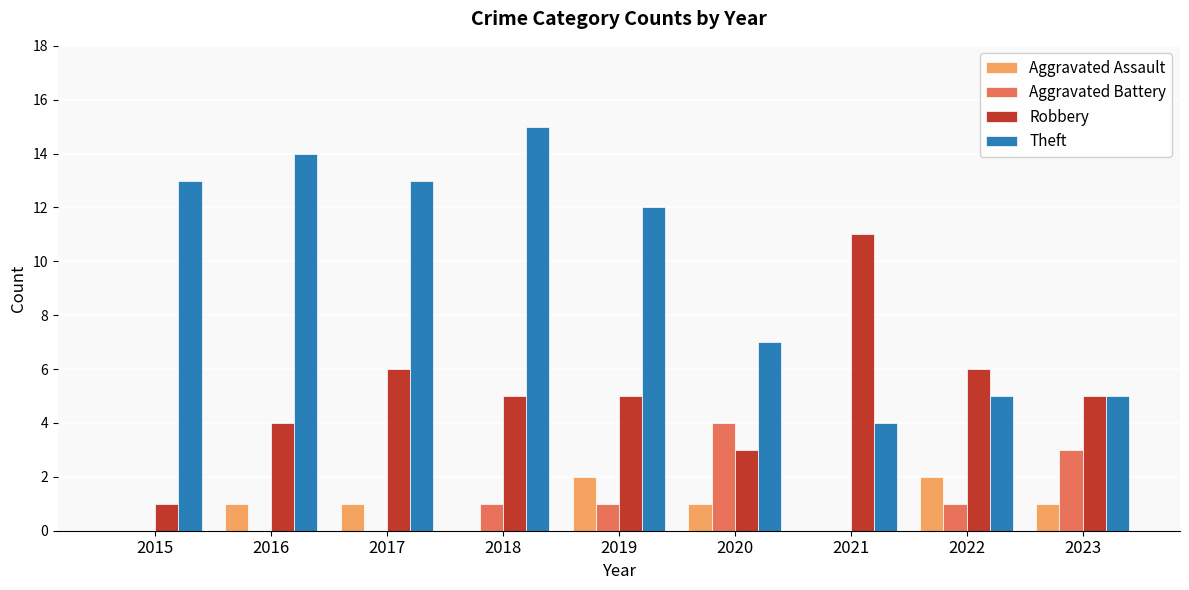

What is the maximum value shown in the chart?

15